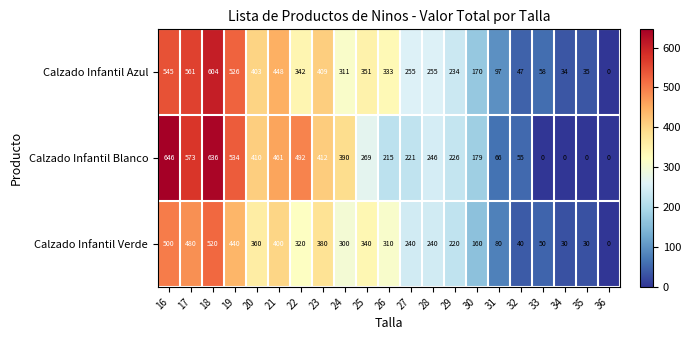

The Calzado Infantil Blanco series shows 269 at 25. True or false?

True